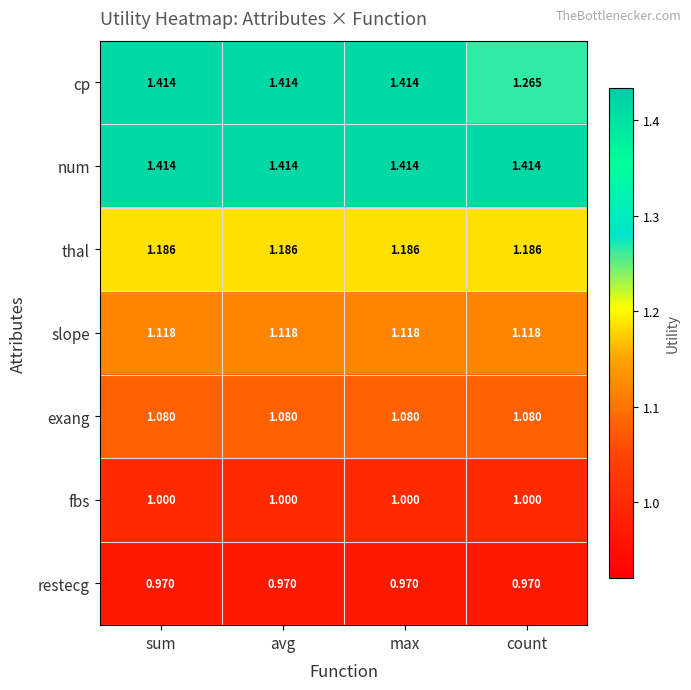

Which series has the largest range (max minus min)?

cp